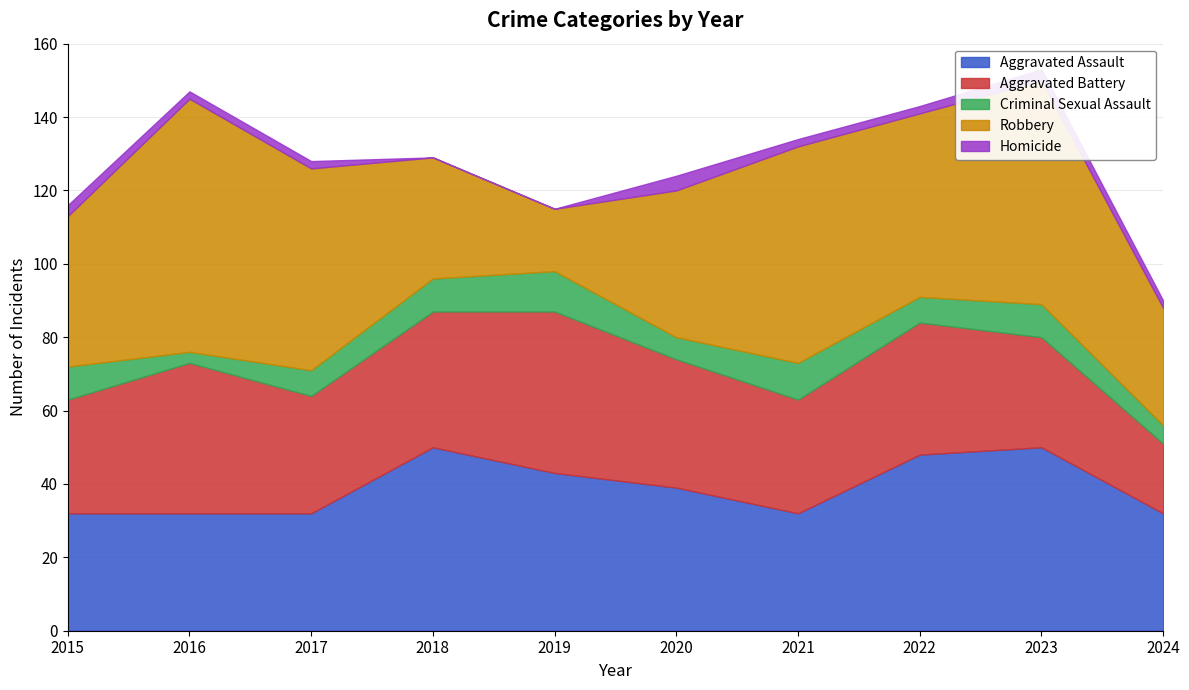

At which category does Homicide reach its first local peak?

2020